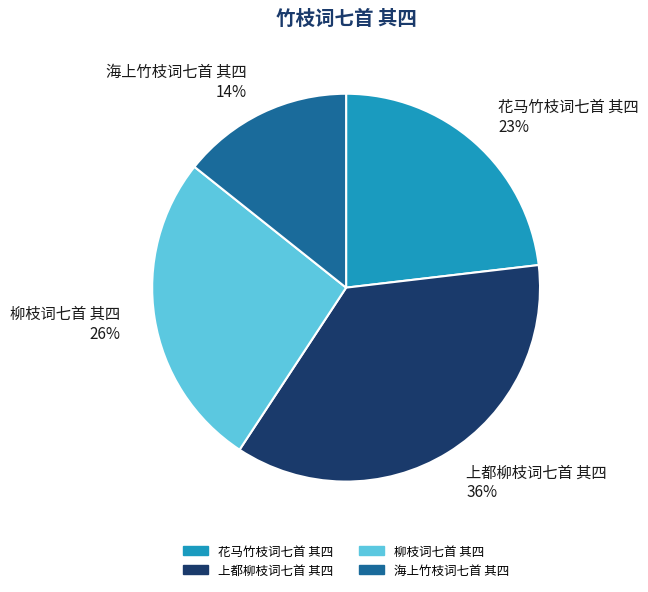

To the nearest percent, what is the difference between the 柳枝词七首 其四 and 上都柳枝词七首 其四 slice percentages?

10%